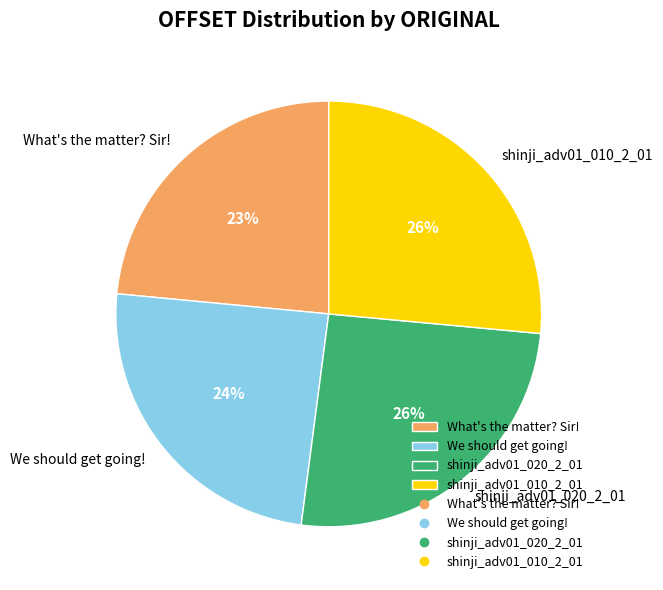

Do What's the matter? Sir! and shinji_adv01_020_2_01 together represent more than half of the pie?

No